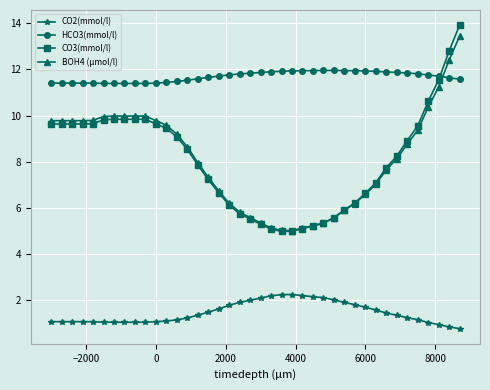

Is this an area chart (filled region under the line)?

No